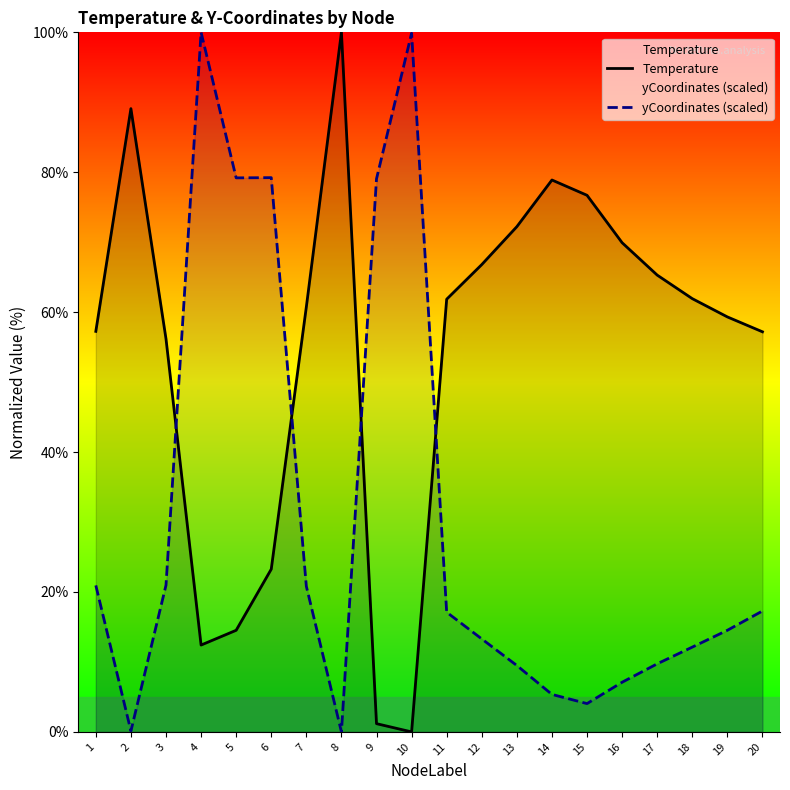

How many lines are shown in the chart?

2